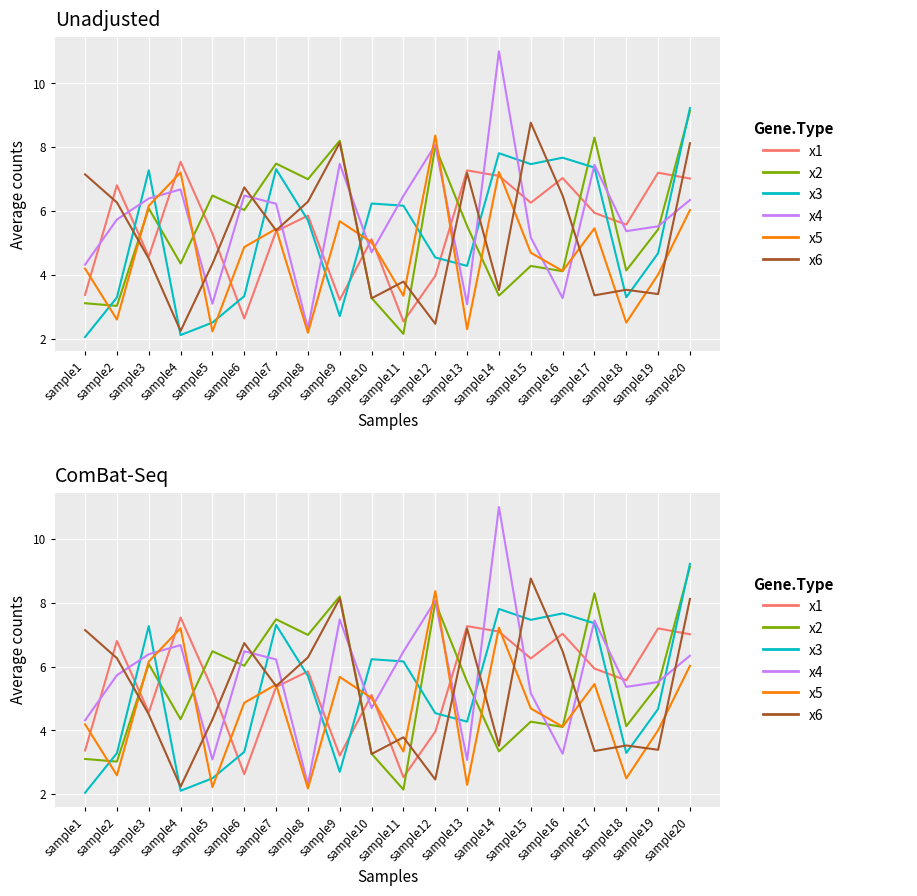

Count the number of data series in this chart.

6